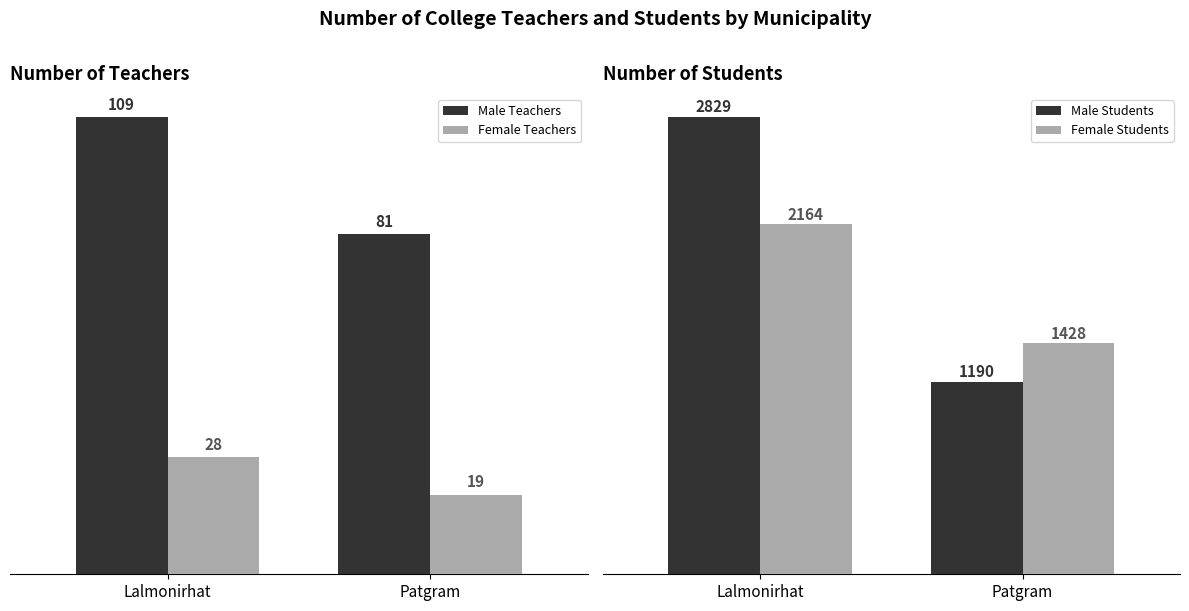

What is the value of the Female Students bar at the 2nd from the left?

1428